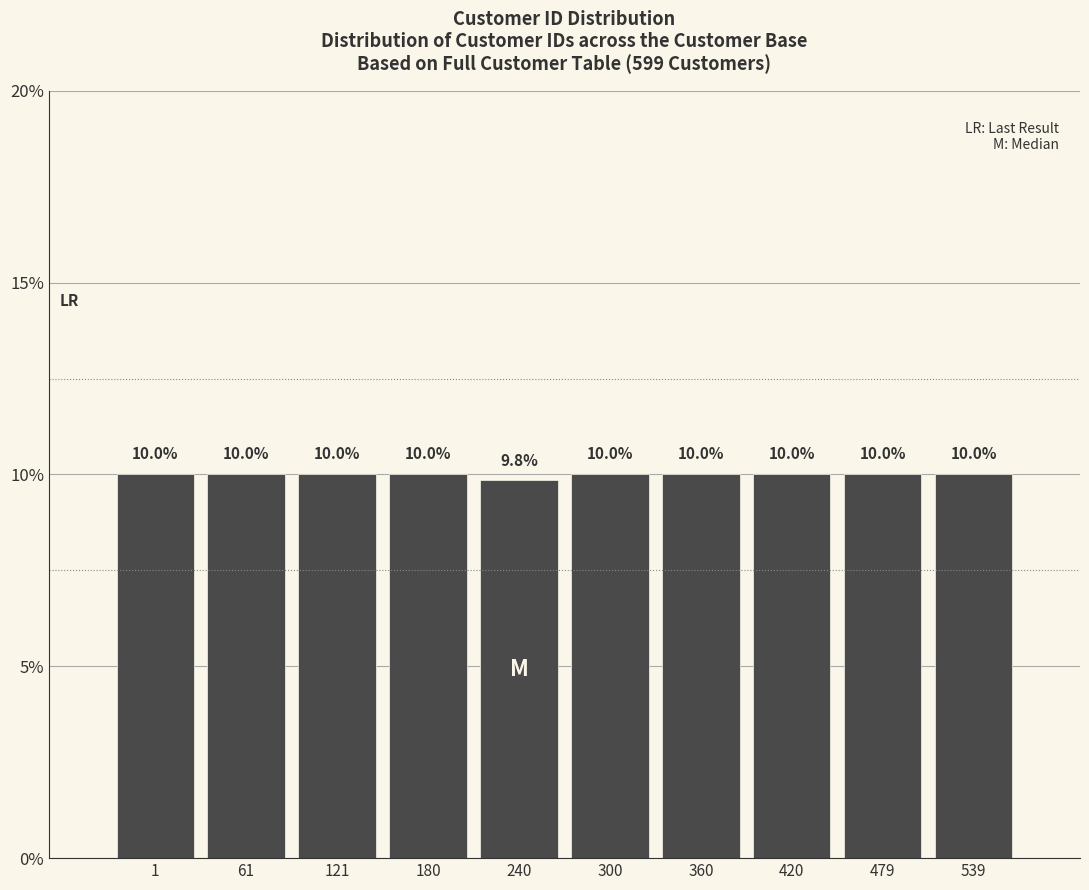

Reading left to right, what are all the values shown in this chart?

10.0	10.0	10.0	10.0	9.8	10.0	10.0	10.0	10.0	10.0